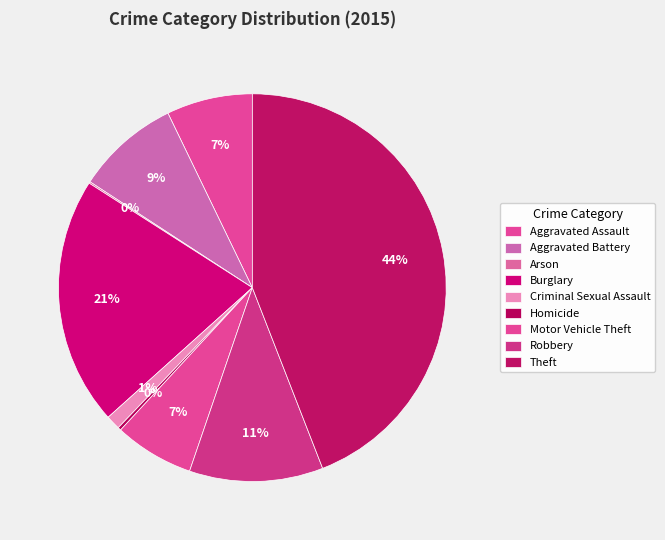

To the nearest percent, what is the difference between the Arson and Aggravated Battery slice percentages?

8%